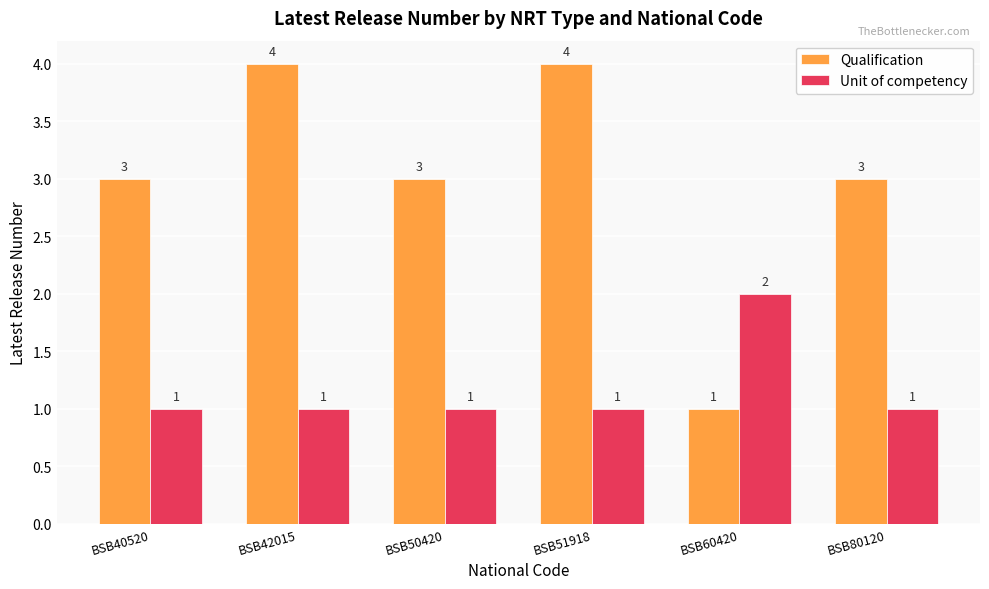

What is the sum of the Unit of competency values at BSB50420 and BSB42015?

2